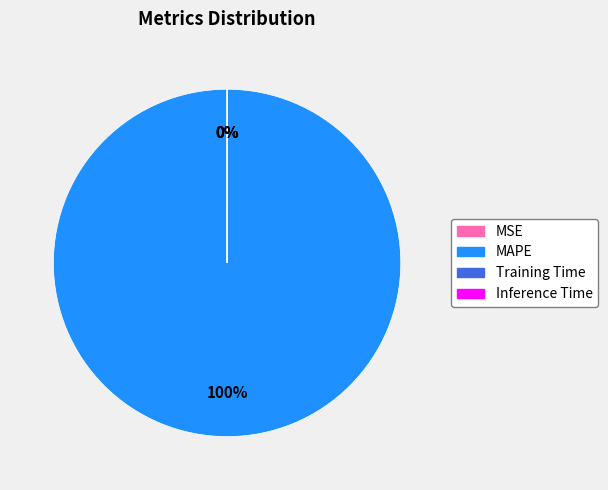

True or false: Inference Time accounts for 0% of the total.

True